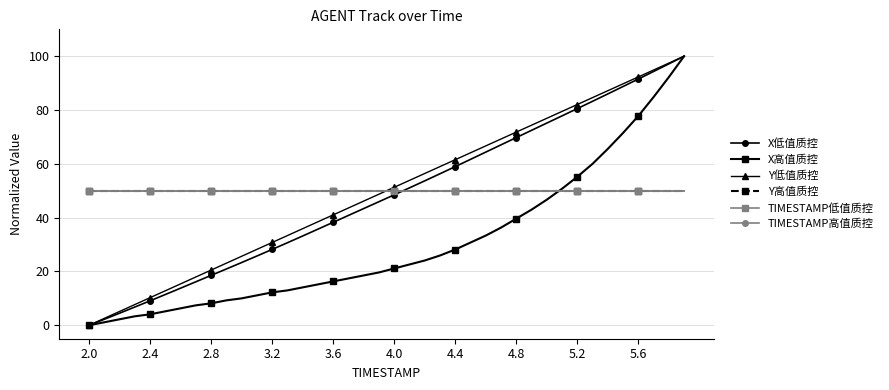

Is this an area chart (filled region under the line)?

No